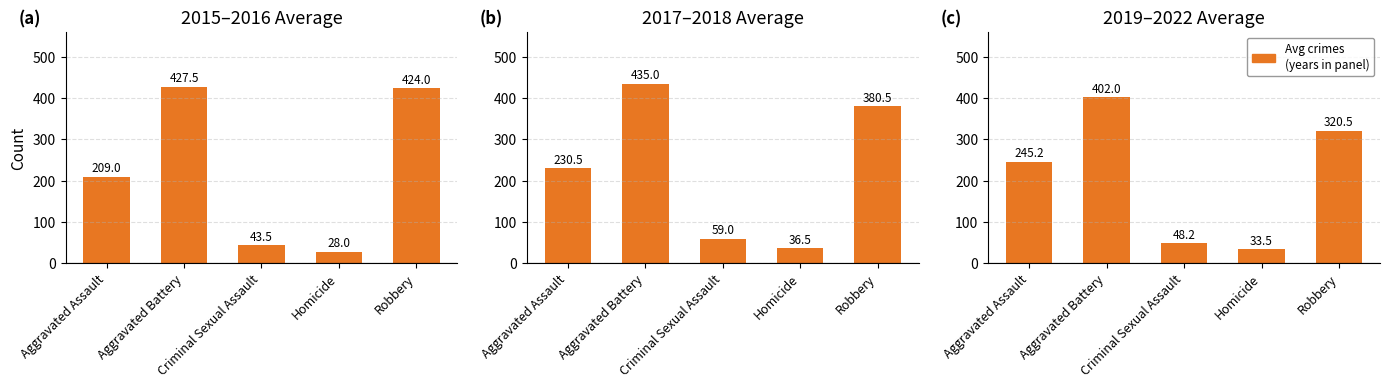

How many data points are less than 245?

2